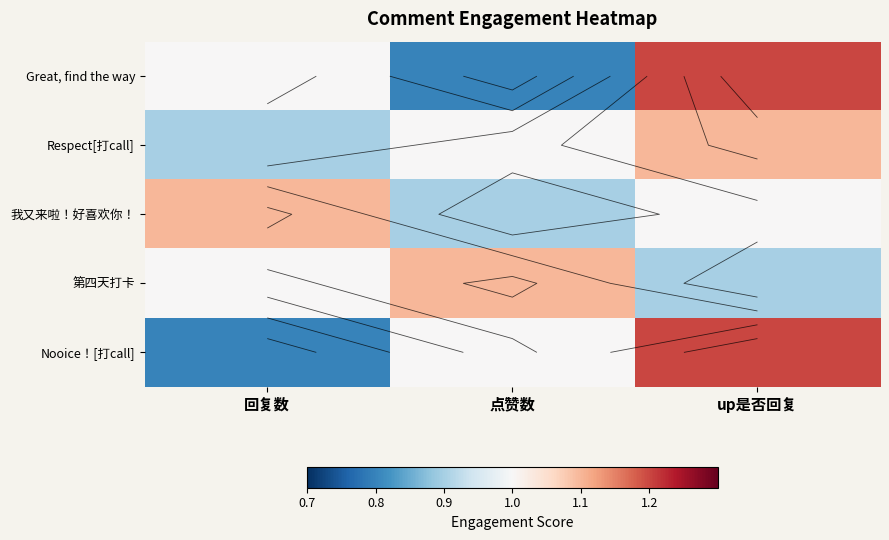

Is the value of Nooice！[打call] at up是否回复 greater than the value of Great, find the way at 回复数?

Yes